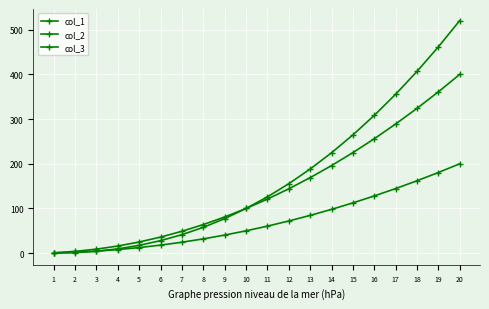

What is the value of the col_1 point at the 10th from the left?

100.0